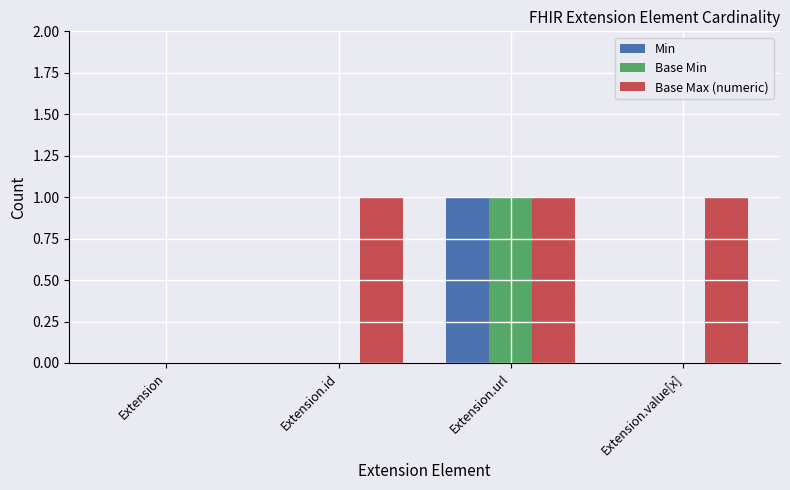

Is the value of Base Min at Extension.url greater than the value of Min at Extension.id?

Yes